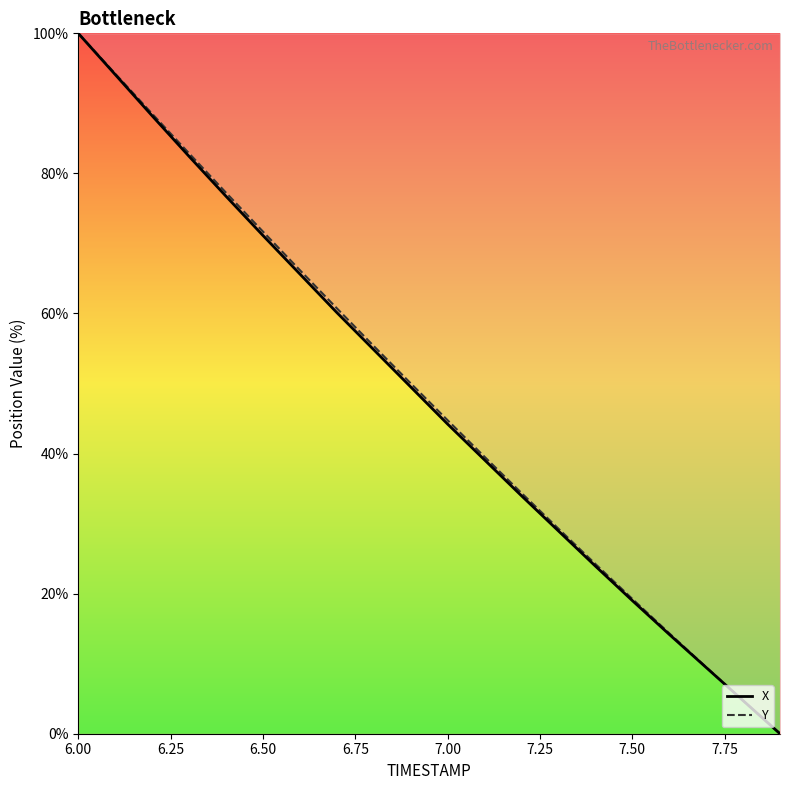

List the series in order of their overall mean, highest first.

Y, X